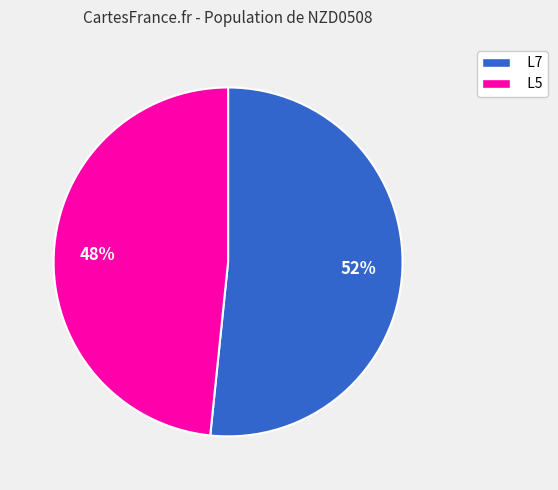

Is it true that L5 is 48% of the pie?

True